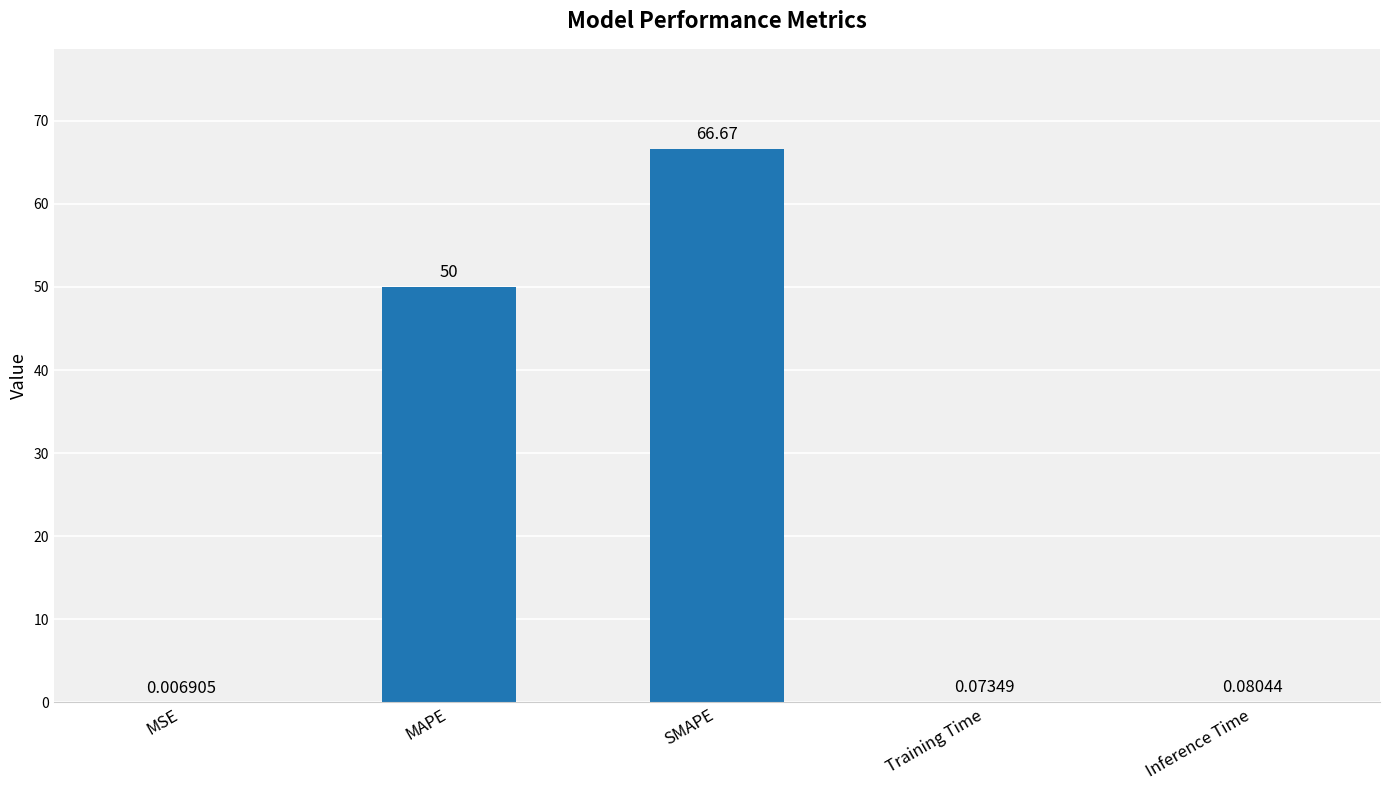

What is the sum of the values at MAPE and MSE?

50.0